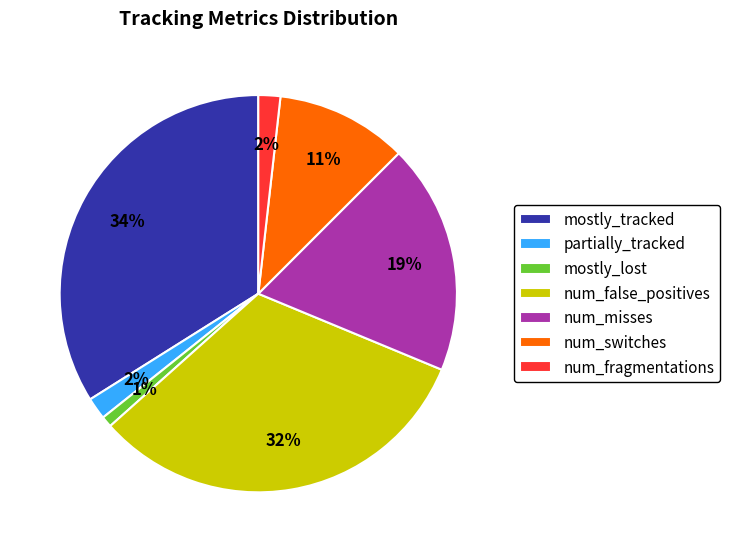

To the nearest percent, what is the difference between the largest and smallest slice percentages?

33%